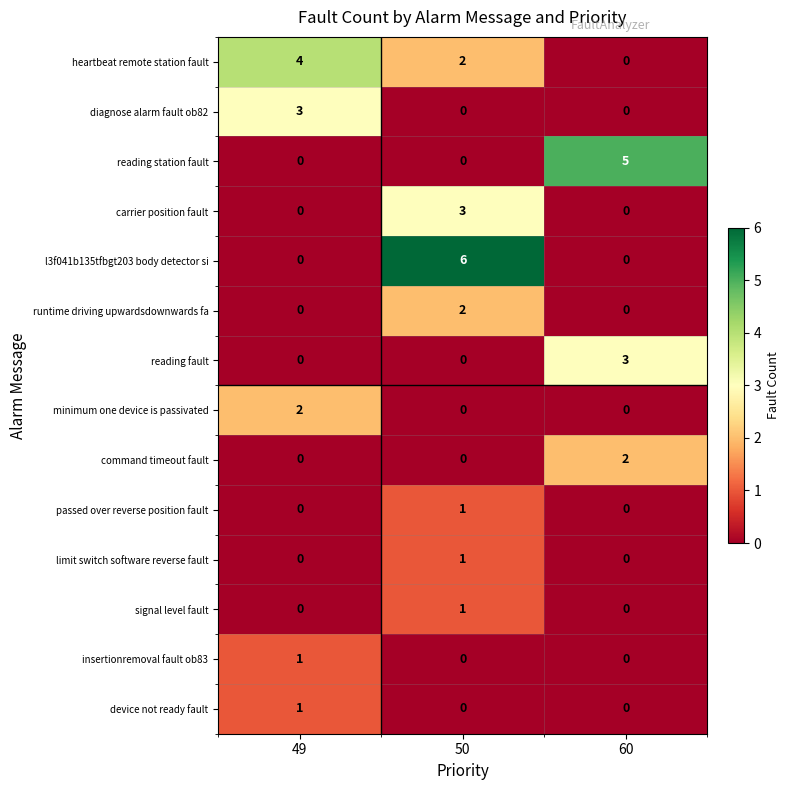

What is the difference between the highest and lowest values at 50?

6